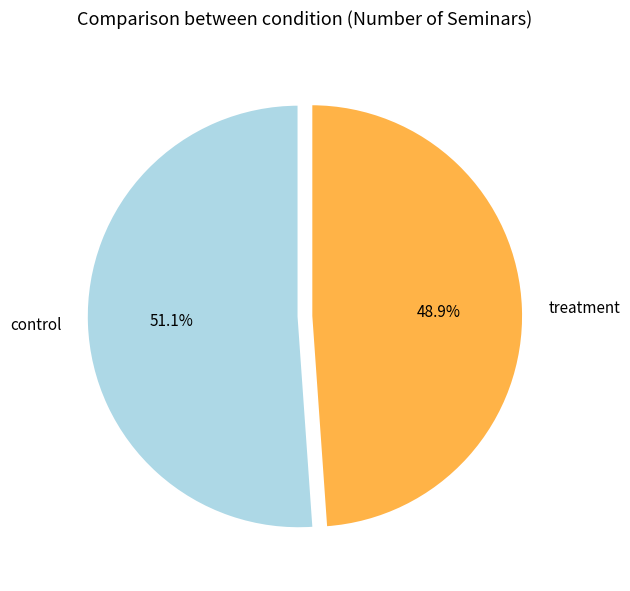

To the nearest percent, what portion does treatment represent?

49%